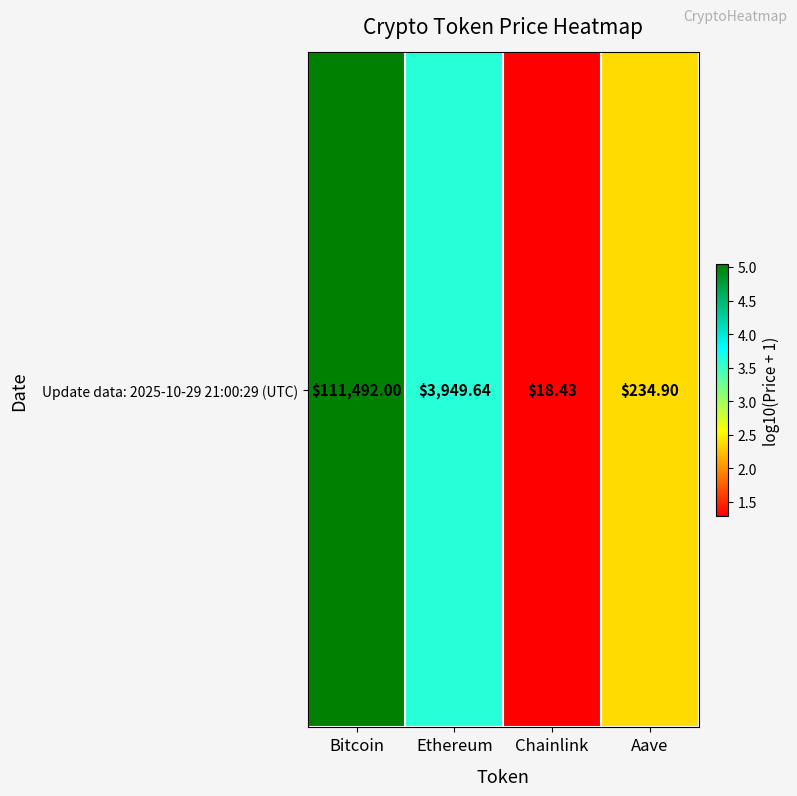

What is the sum of the values at Chainlink and Aave?

3.7